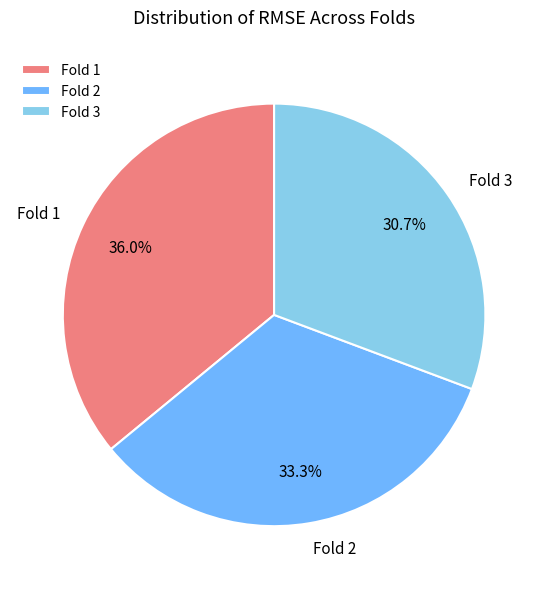

Which slice is the smallest?

Fold 3